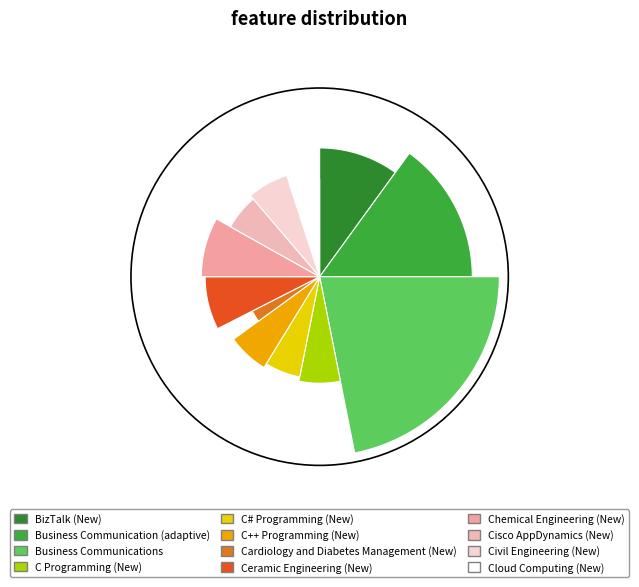

Between BizTalk (New) and Business Communication (adaptive), which is larger?

Business Communication (adaptive)